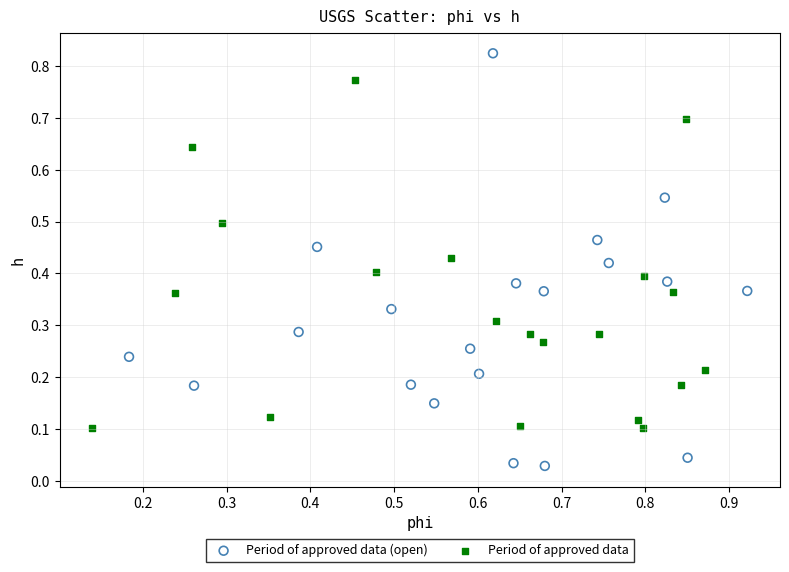

Which series reaches the minimum Y coordinate?

Period of approved data (open)